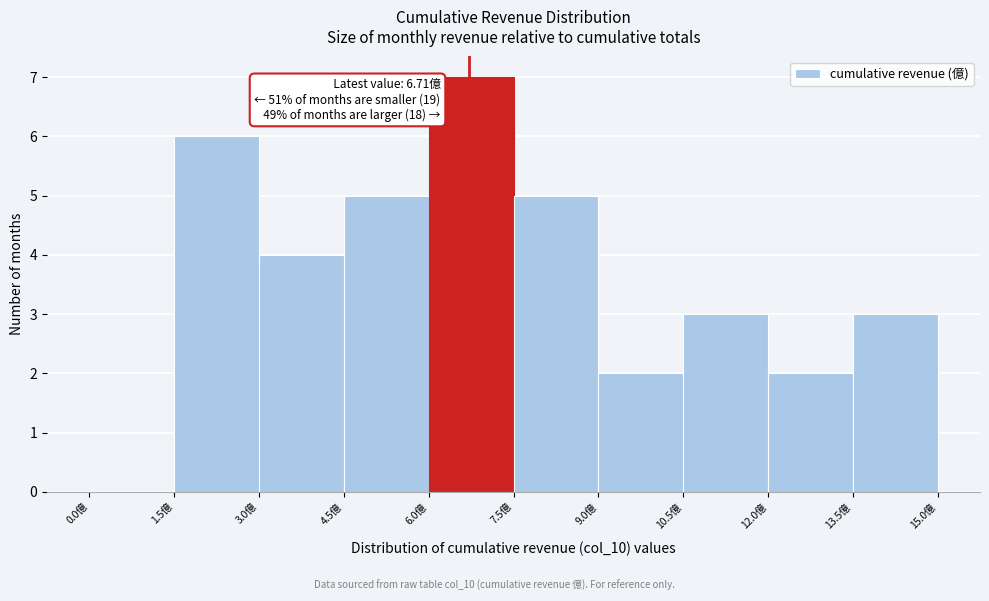

Over which range of the x-axis is the bar tallest?

6.0 to 7.5